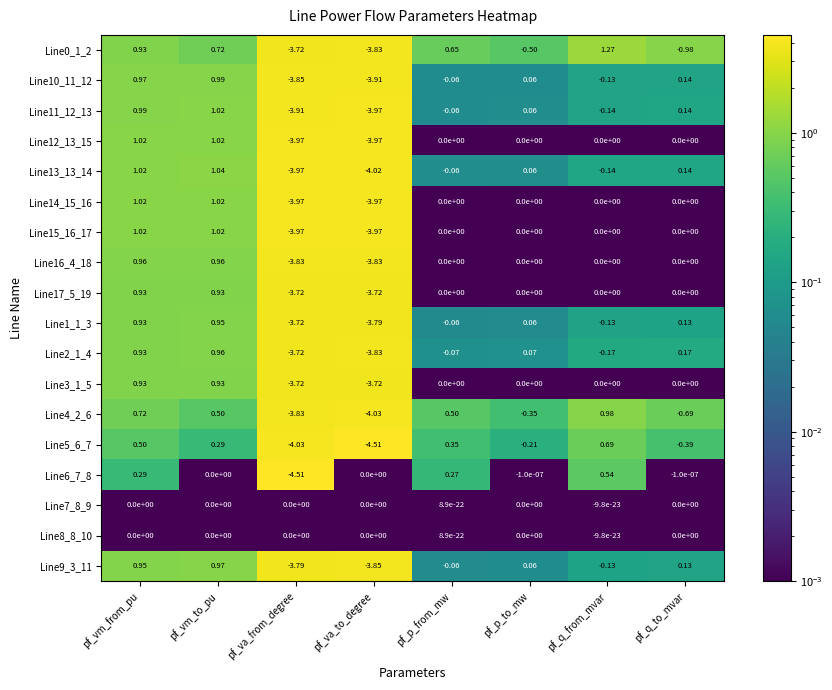

At which label does Line10_11_12 reach its minimum?

pf_va_to_degree